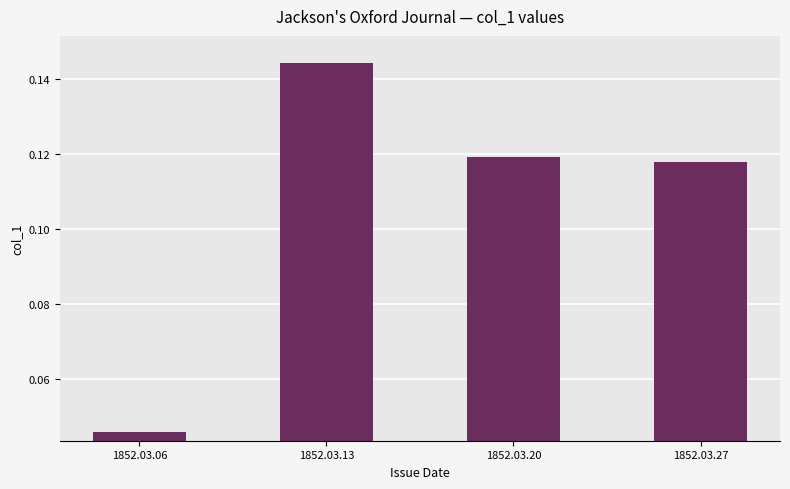

Where is the data nearest to the value 0?

1852.03.06